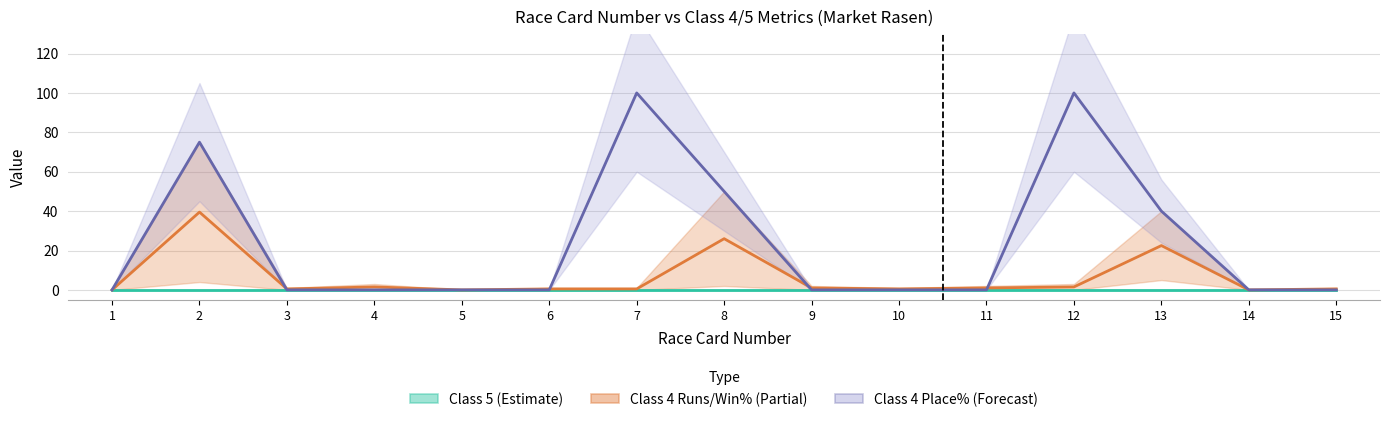

Is this an area chart (filled region under the line)?

No